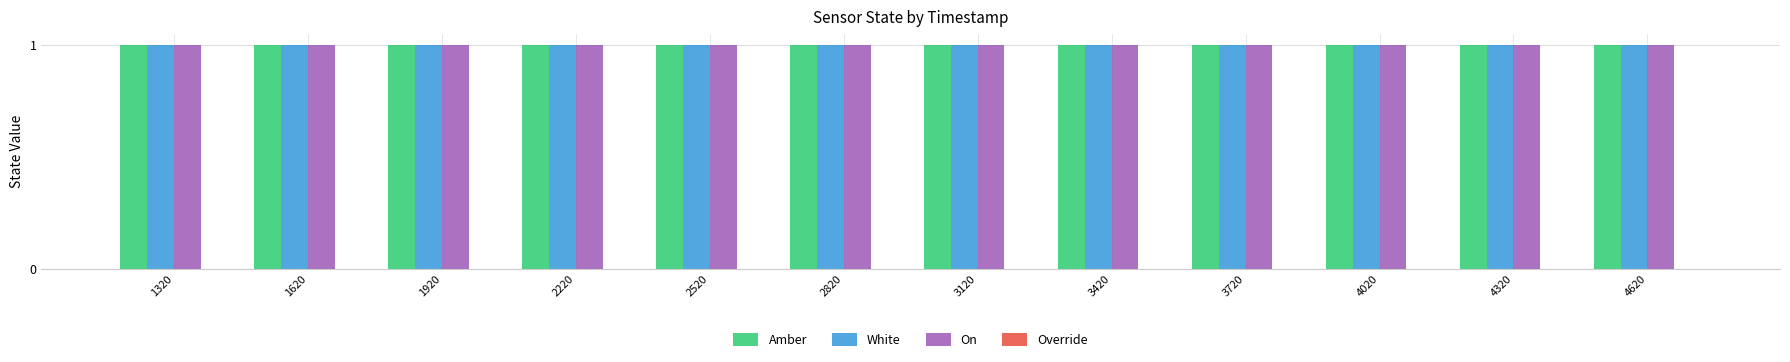

What is the total value across all series at 1620?

3